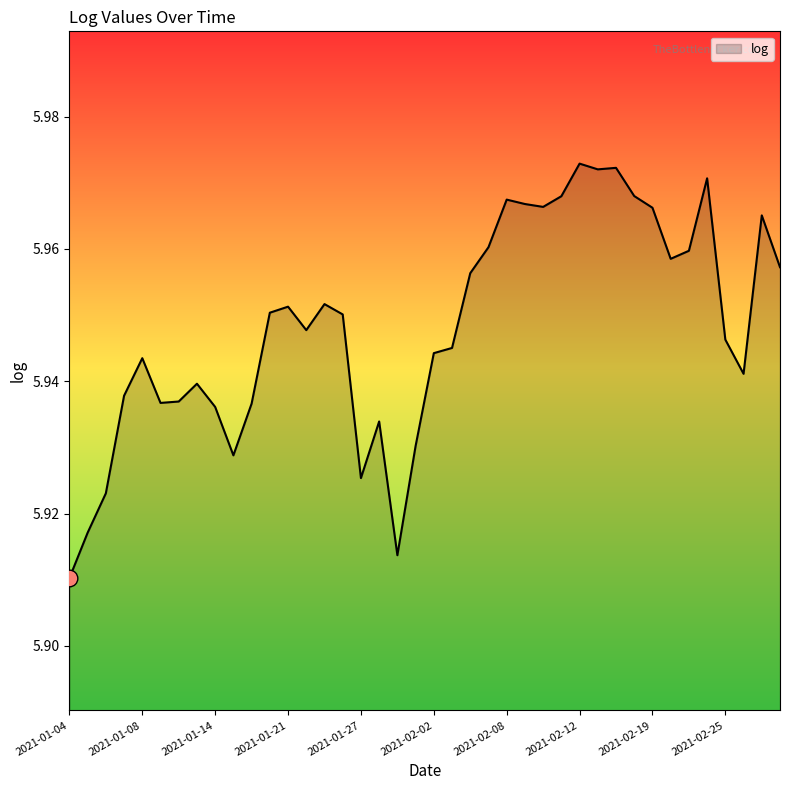

What is the greatest value displayed?

6.0